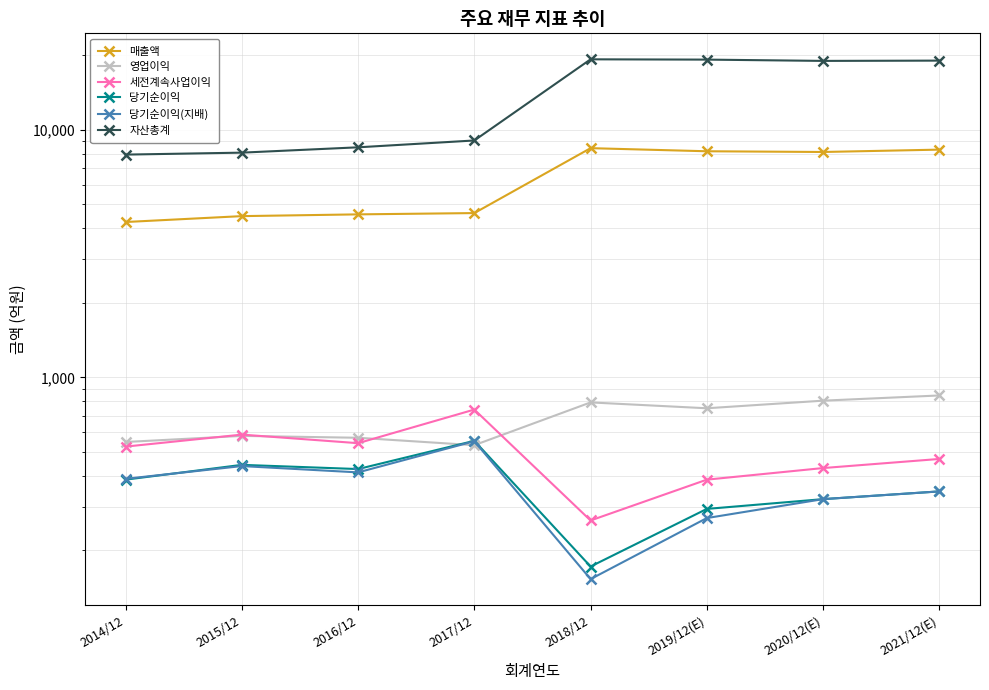

What is the approximate value of 세전계속사업이익 at 2015/12, to the nearest 5?

585